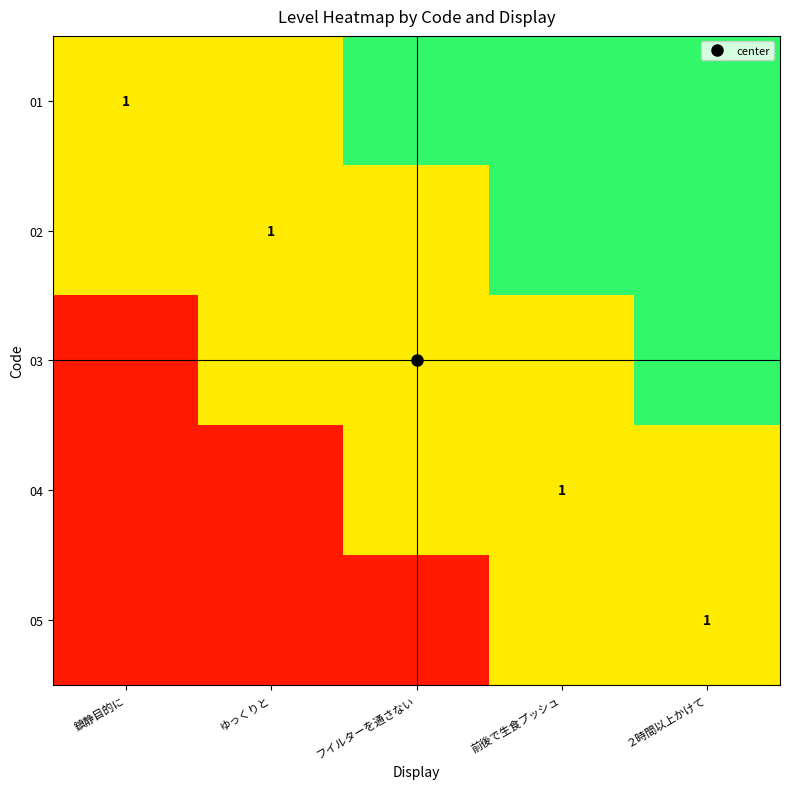

List the series in order of their overall mean, lowest first.

05, 04, 03, 02, 01